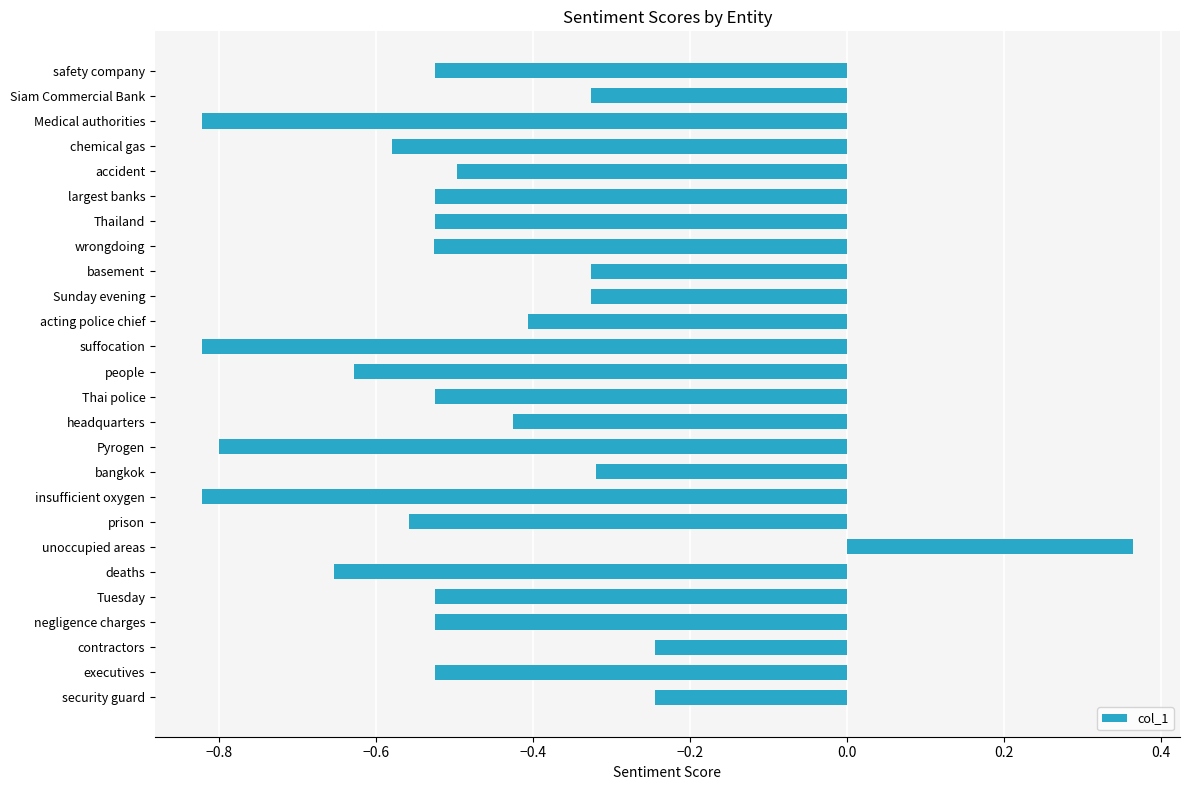

What is the difference between the maximum and minimum values?

1.2